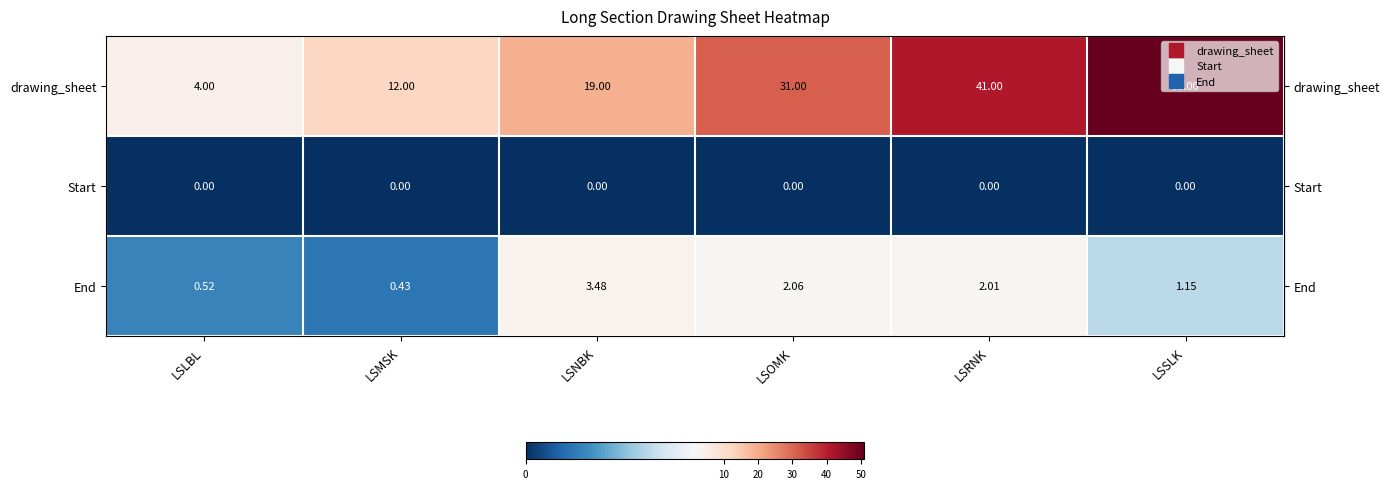

How many data points does each series have?

6